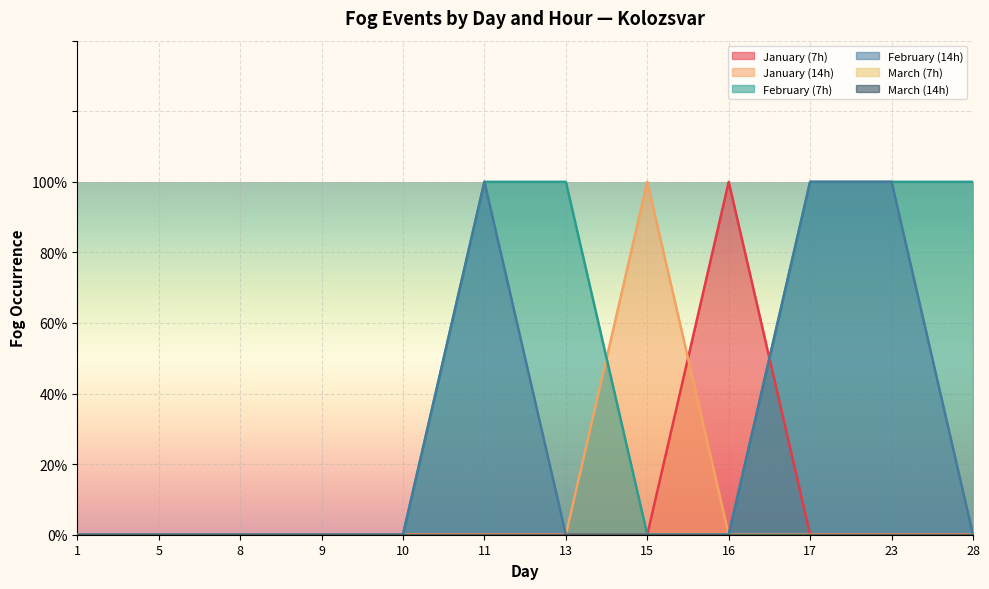

Which category has the highest value in the January (7h) series?

16